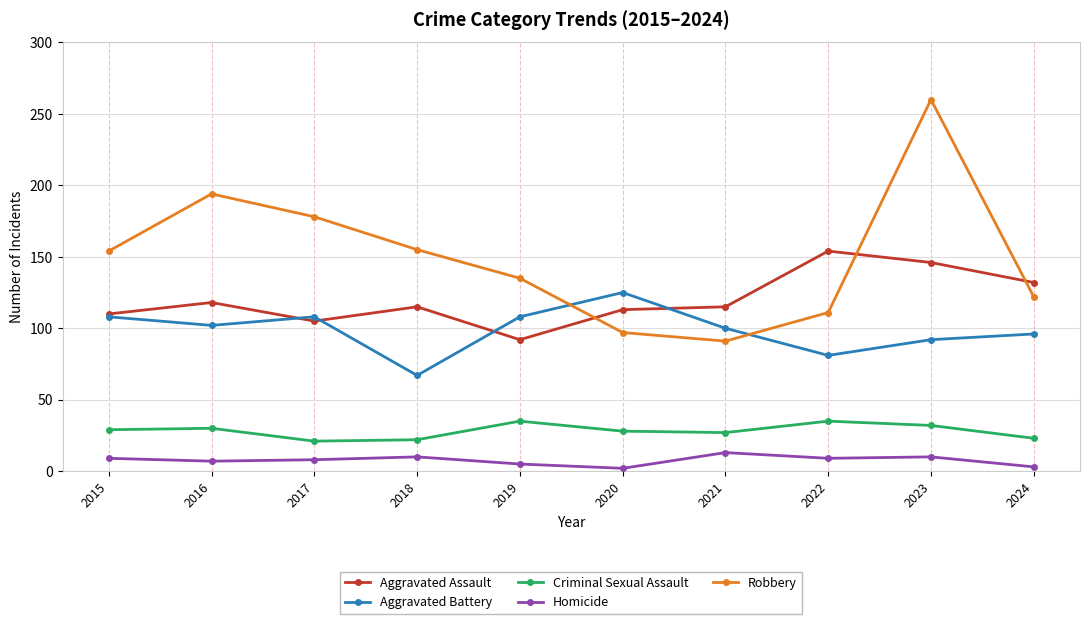

In Robbery, how many points are higher than both neighbors (excluding endpoints)?

2